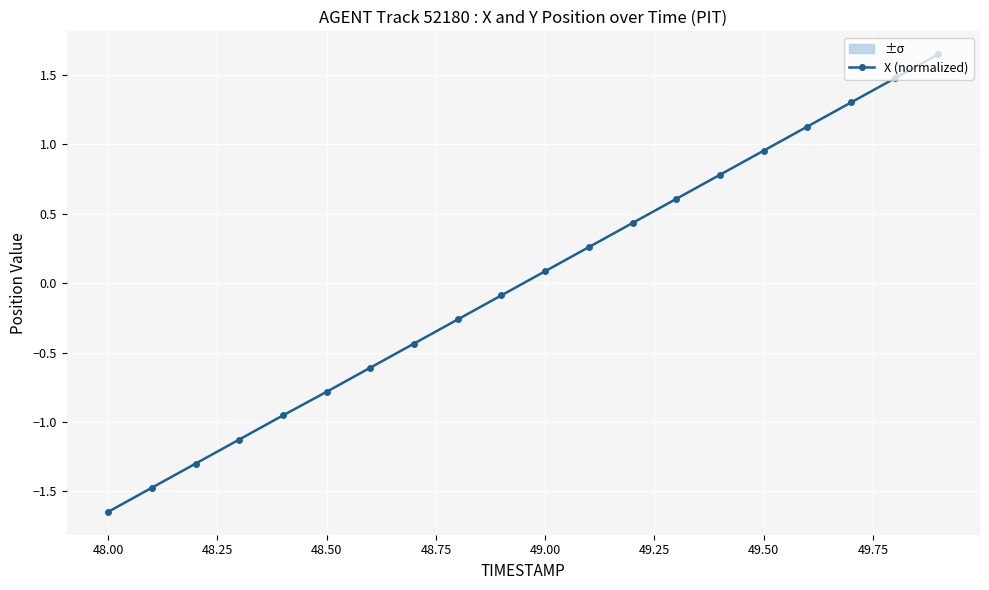

True or false: X (normalized) has a value of 0.5 at 49.50.

False